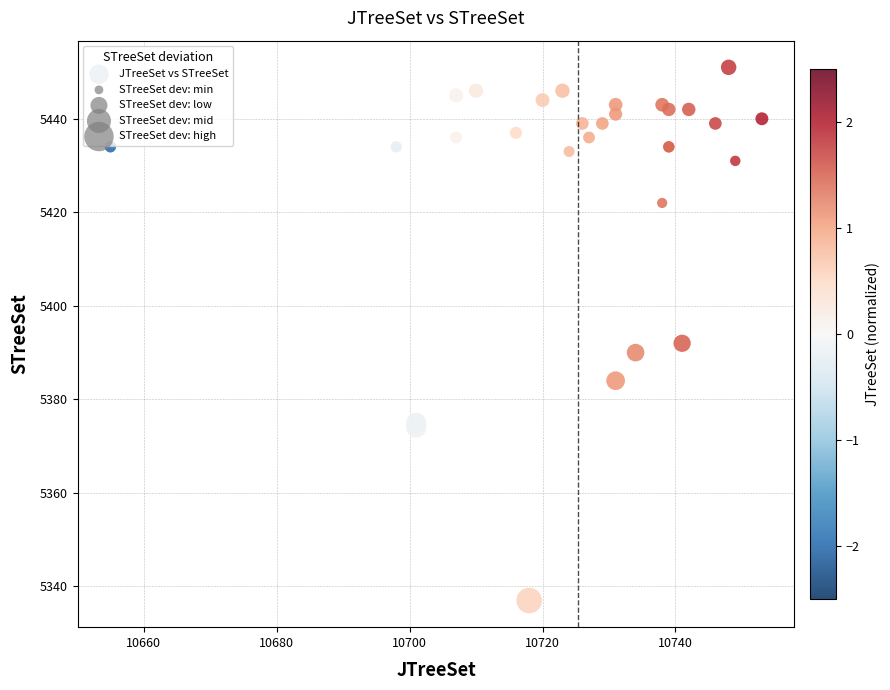

What Y value in the scatter plot is closest to 5394?

5392